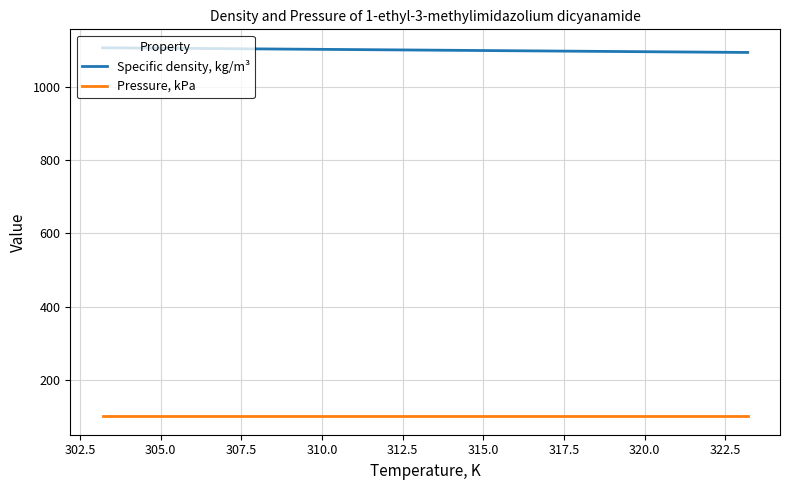

True or false: Pressure, kPa and Specific density, kg/m³ cross at least once.

False